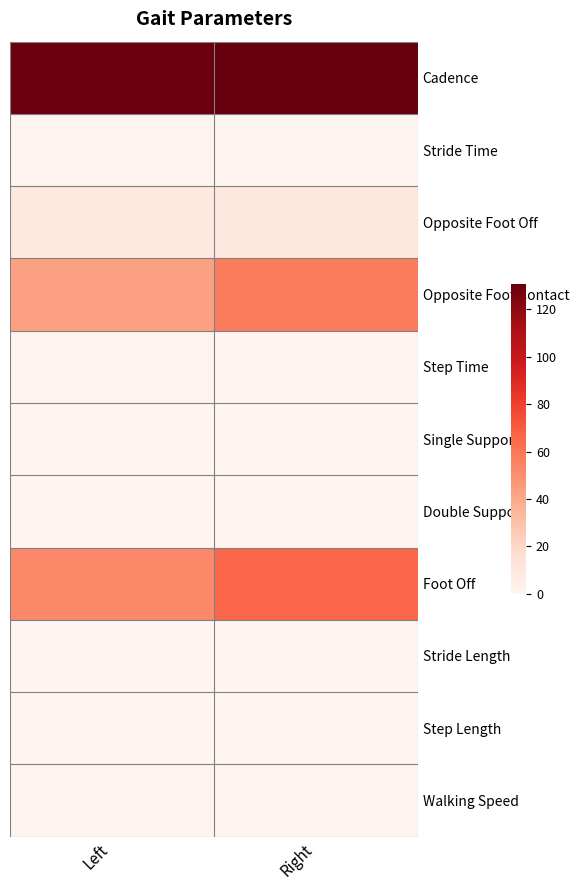

What is the difference between the highest and lowest values at Right?

130.3